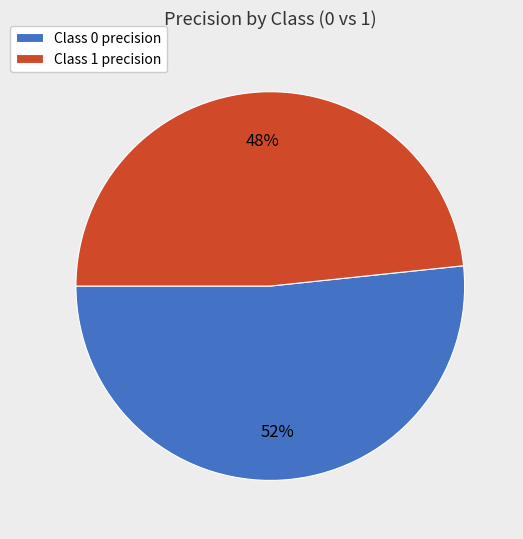

Which category has the biggest portion of the pie?

Class 0 precision